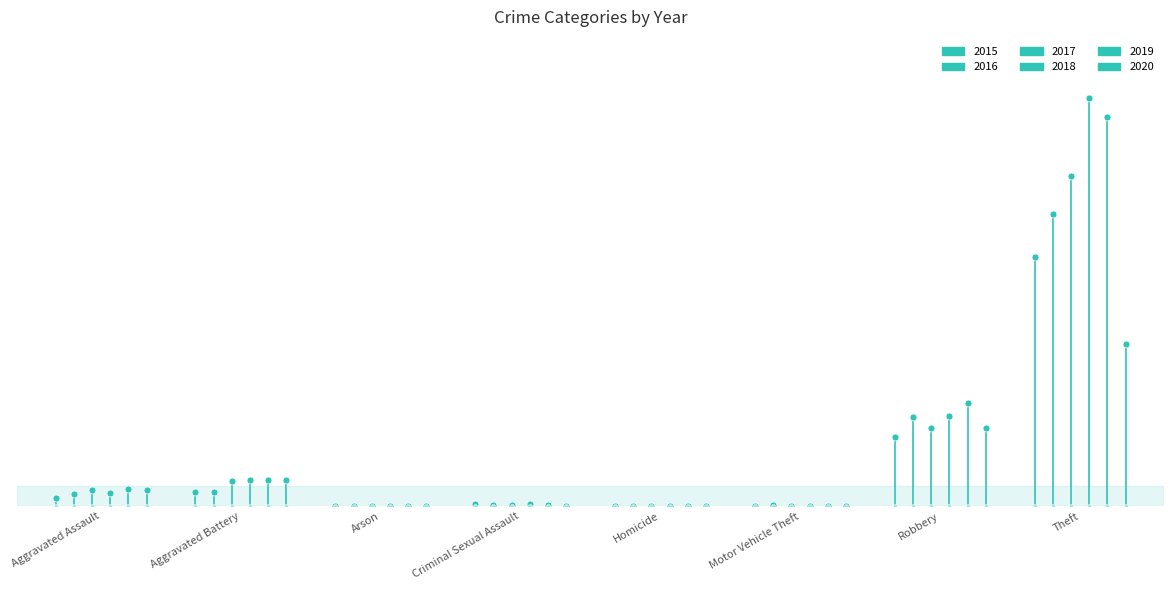

How many bars are there in total?

48